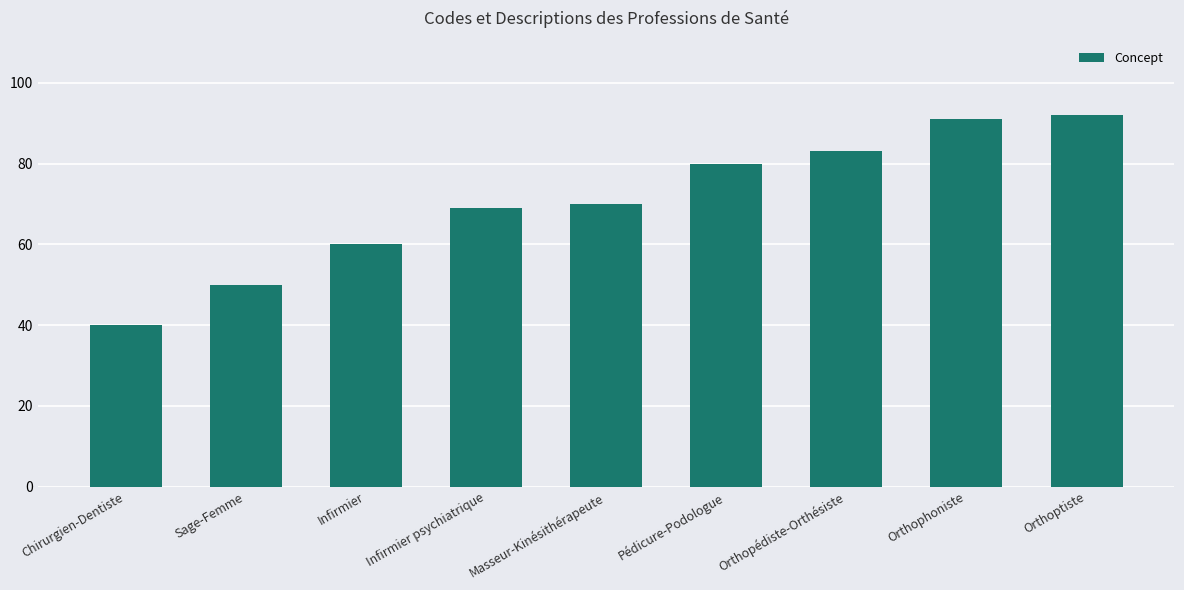

What is the change in value from Infirmier psychiatrique to Orthoptiste?

+23